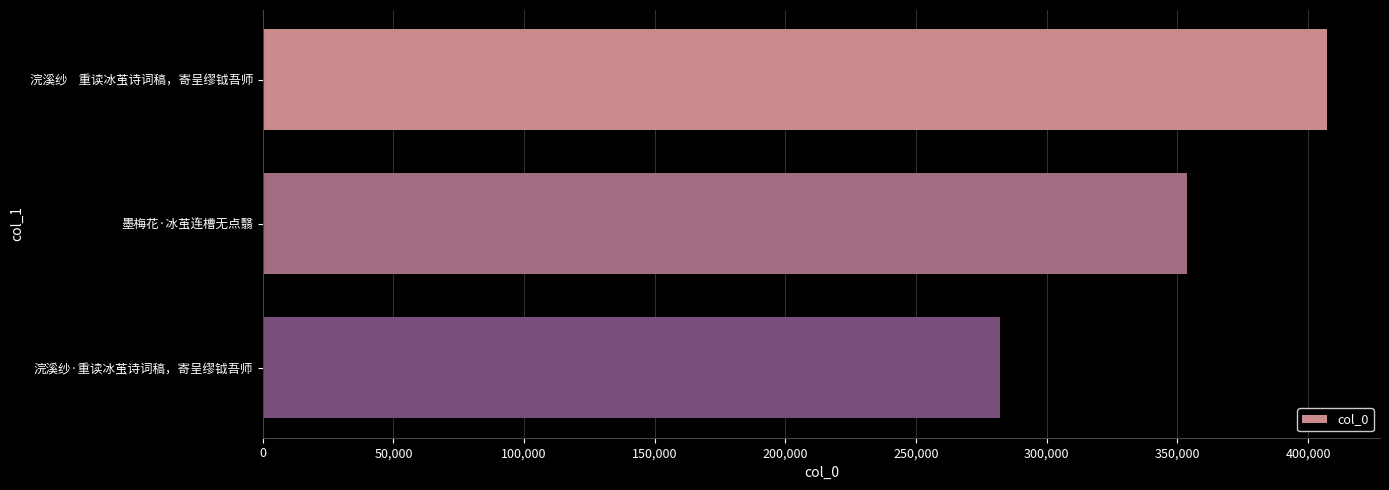

What is the ratio of the value at 浣溪纱·重读冰茧诗词稿，寄呈缪钺吾师 to the value at 浣溪纱    重读冰茧诗词稿，寄呈缪钺吾师?

0.7